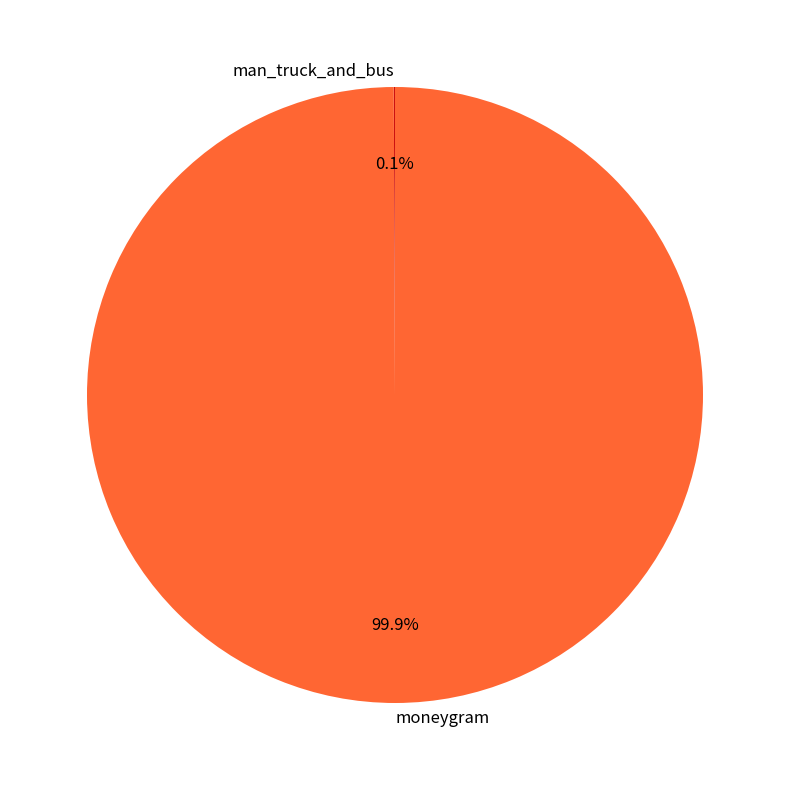

What percentage is NOT represented by moneygram?

0.1%